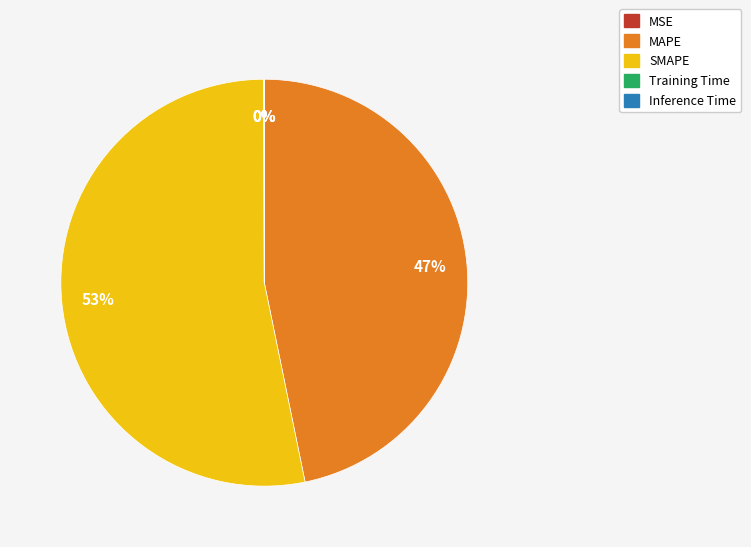

To the nearest percent, what is the average slice percentage?

20%